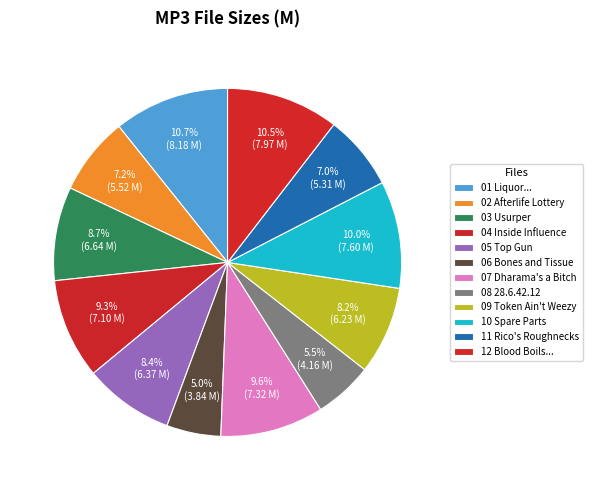

How many segments does this pie chart have?

12